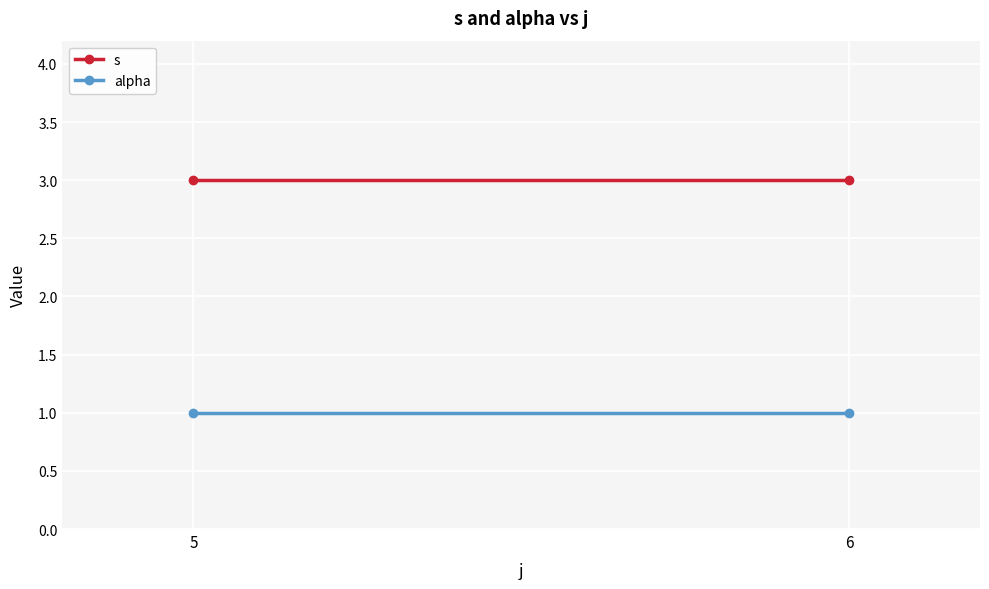

Which label corresponds to the smallest value in the chart?

5